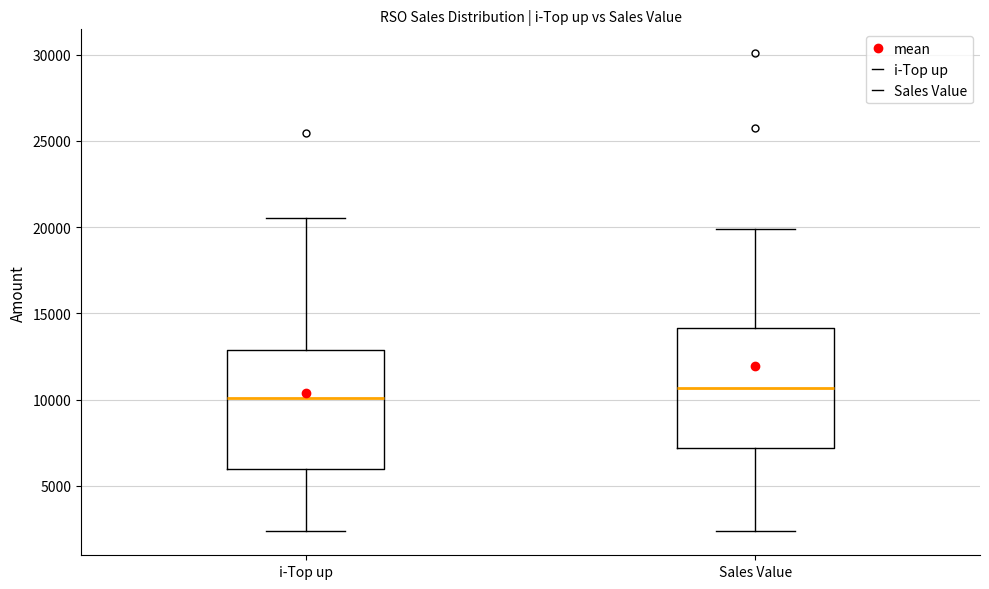

Where does the upper whisker of the box for i-Top up end on the y-axis? The values are not printed on the chart, so give them approximately, as read against the axis.

20500